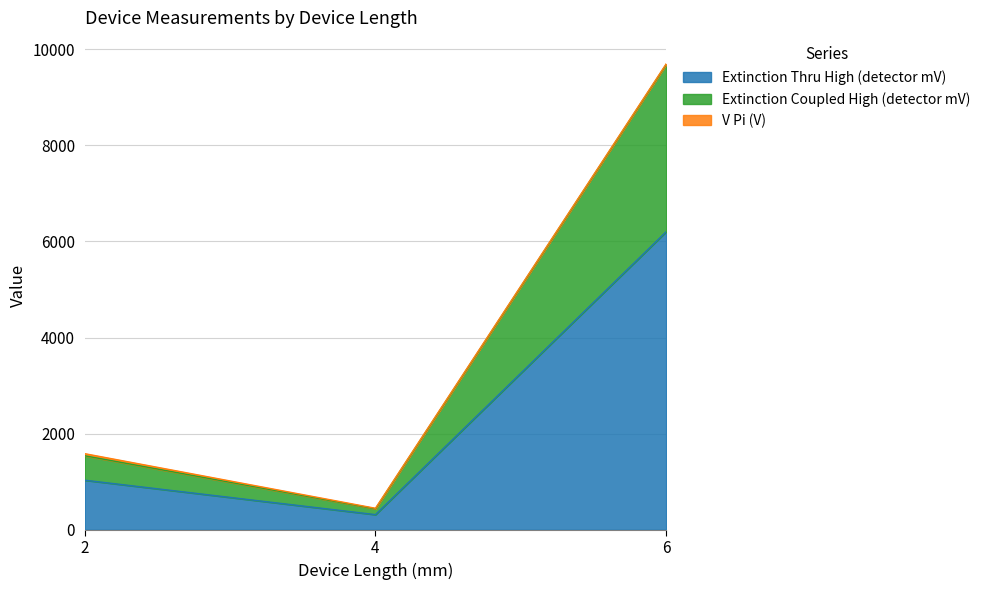

What is the minimum value for Extinction Thru High (detector mV)?

316.0